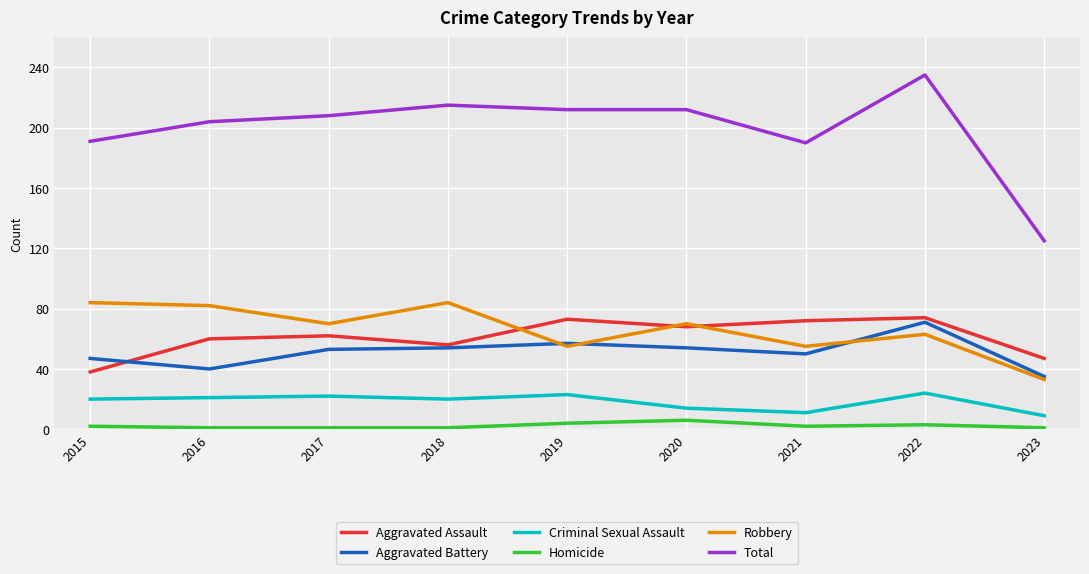

The value of Robbery at 2018 is 18. True or false?

False